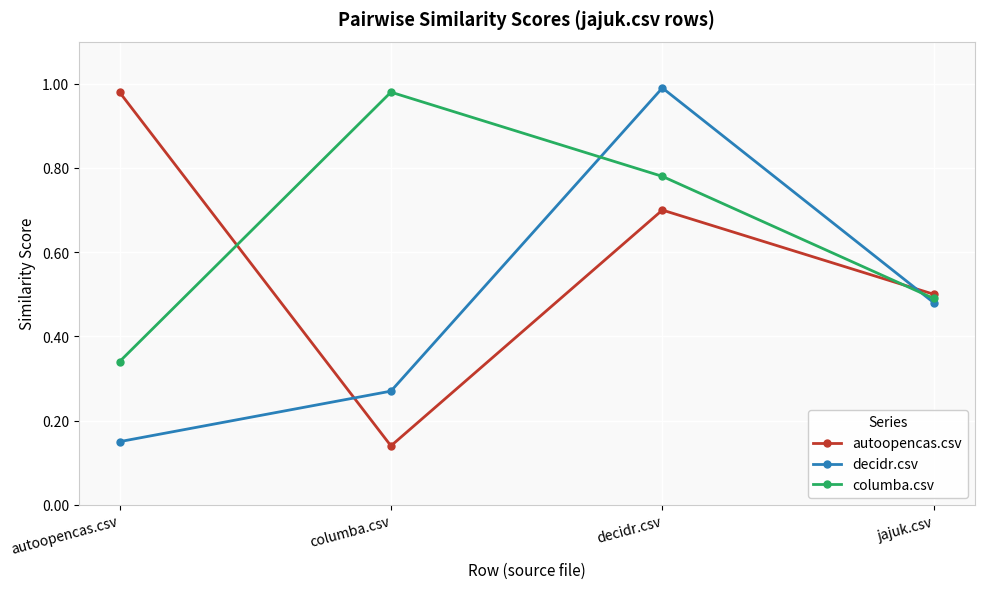

At how many categories does at least one series exceed 0?

4